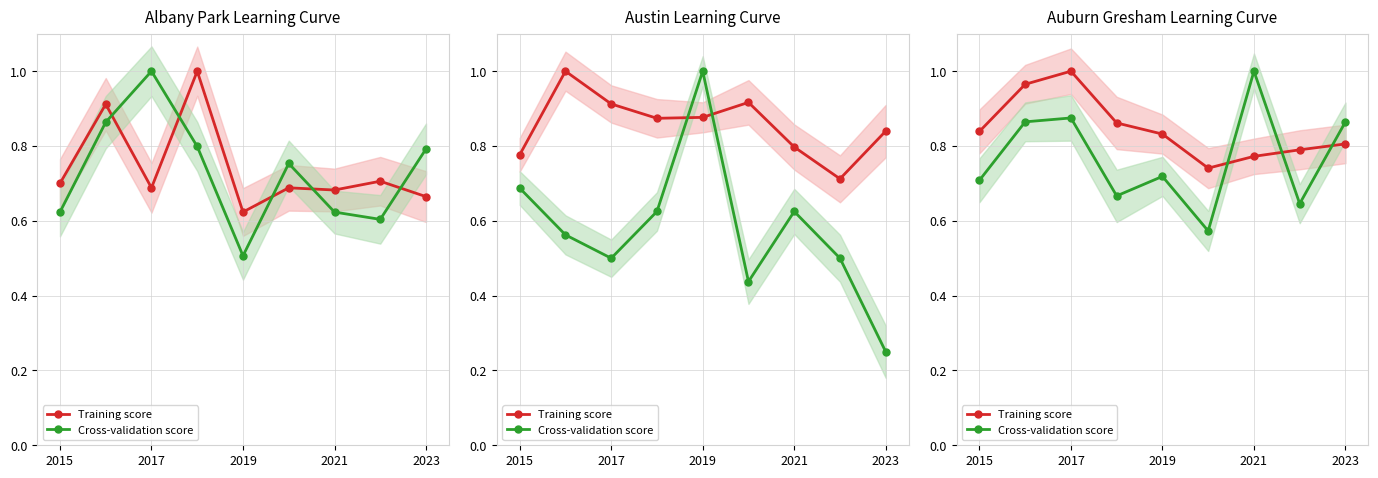

Between 2015 and 2021, which series saw the biggest shift?

Cross-validation score